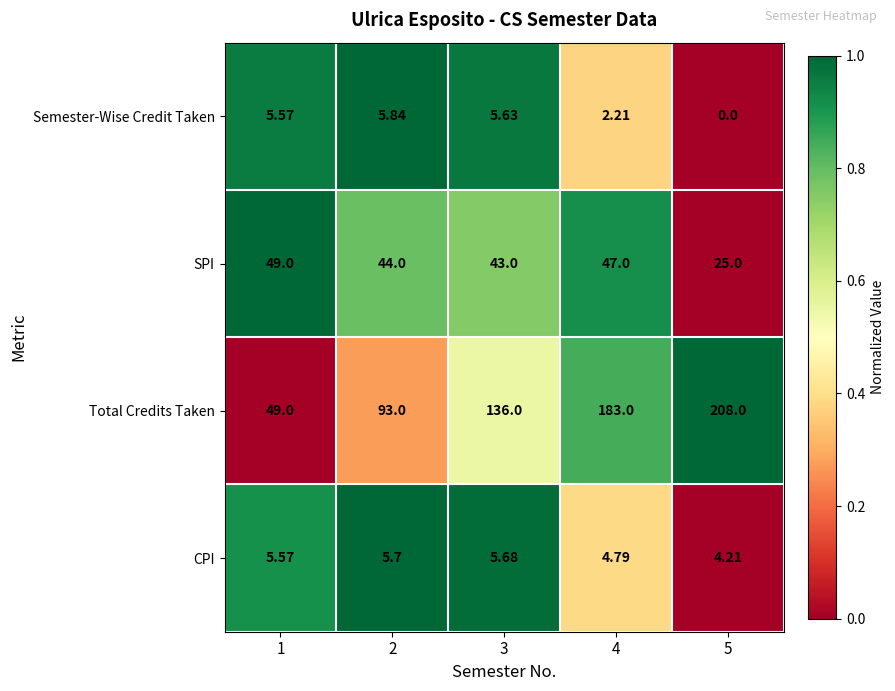

Between 3 and 5, which series saw the biggest shift?

Total Credits Taken